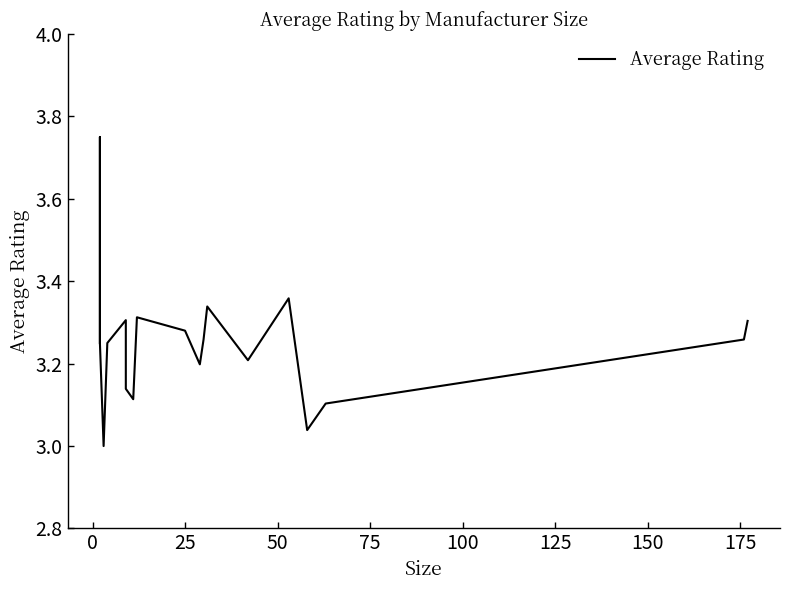

What is the maximum value shown in the chart?

3.8